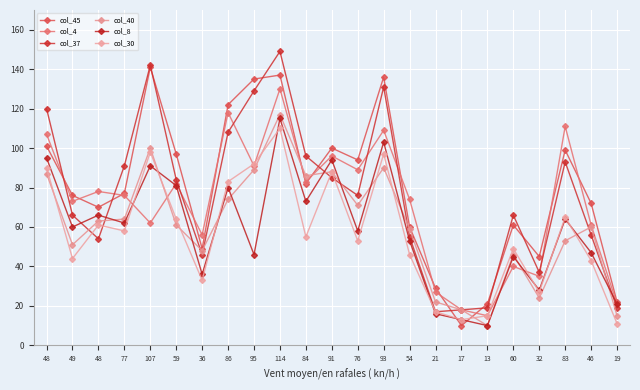

How many interior local peaks does the col_8 series have?

8